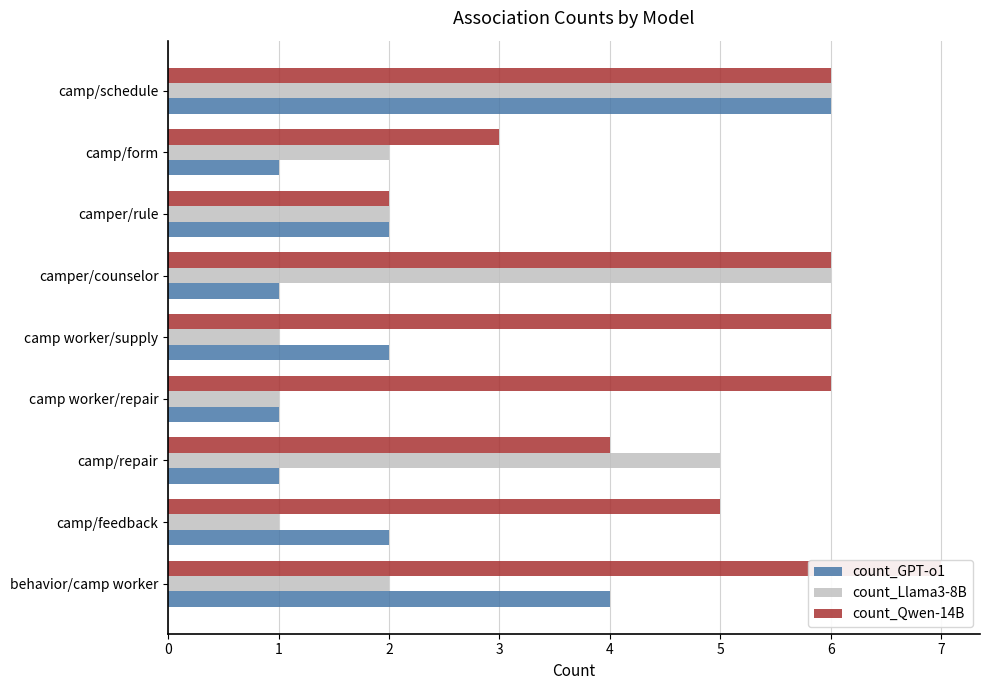

Which series has the largest range (max minus min)?

count_GPT-o1